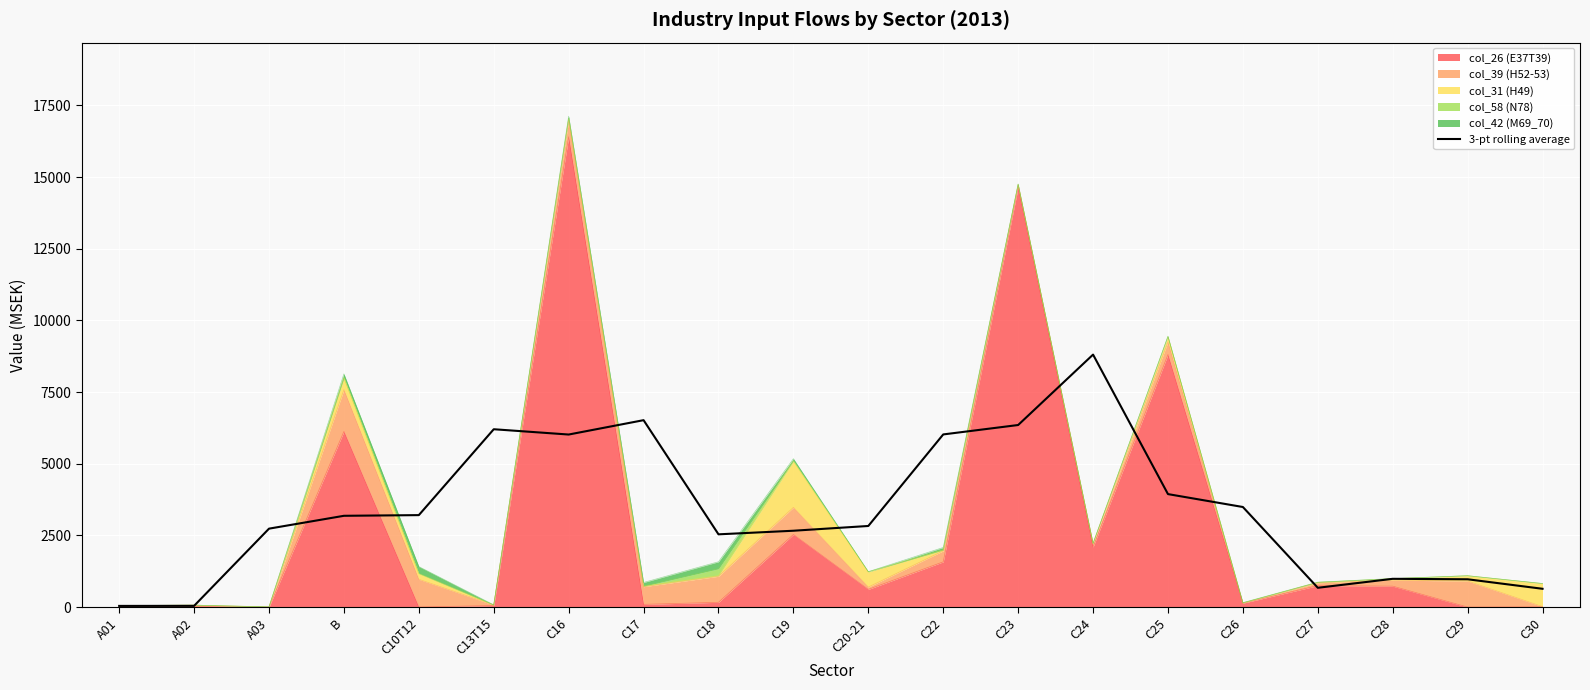

What position from the right is C13T15?

15